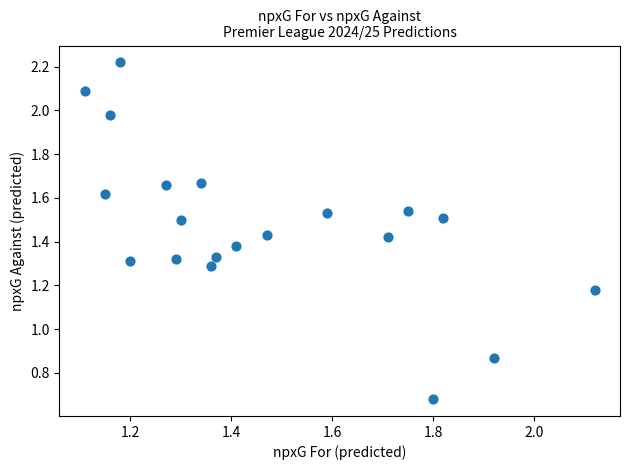

What is the range of X values (max minus min)?

1.0